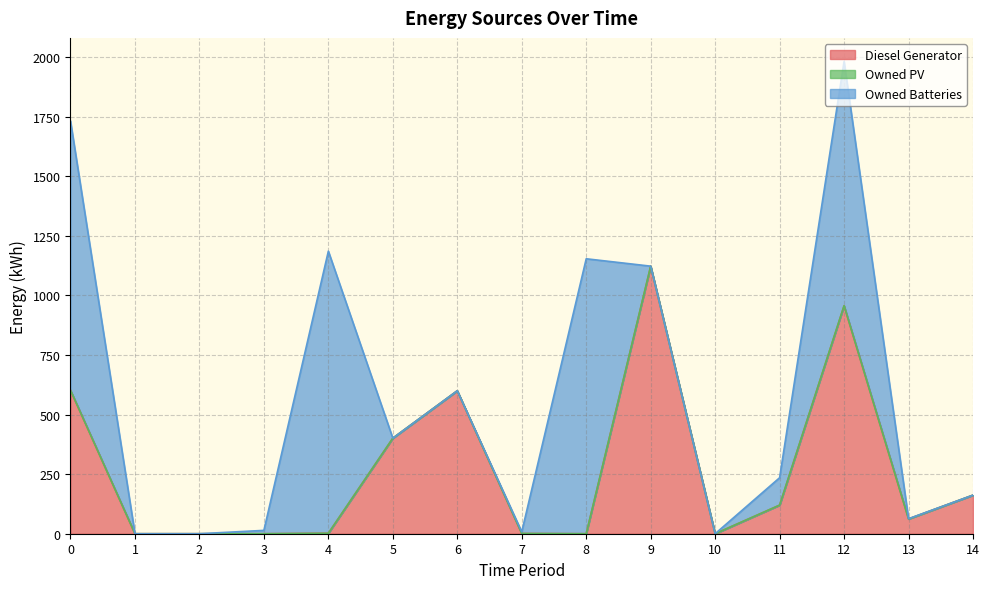

Reading right to left, transcribe all the data shown in this chart.

Diesel Generator: 162	62	957	120	0	1123	0	1	600	401	2	0	0	0	602
Owned PV: 0	0	0	0	0	0	0	0	0	0	0	0	0	0	0
Owned Batteries: 0	1	1025	115	0	0	1154	7	0	0	1184	14	0	0	1130